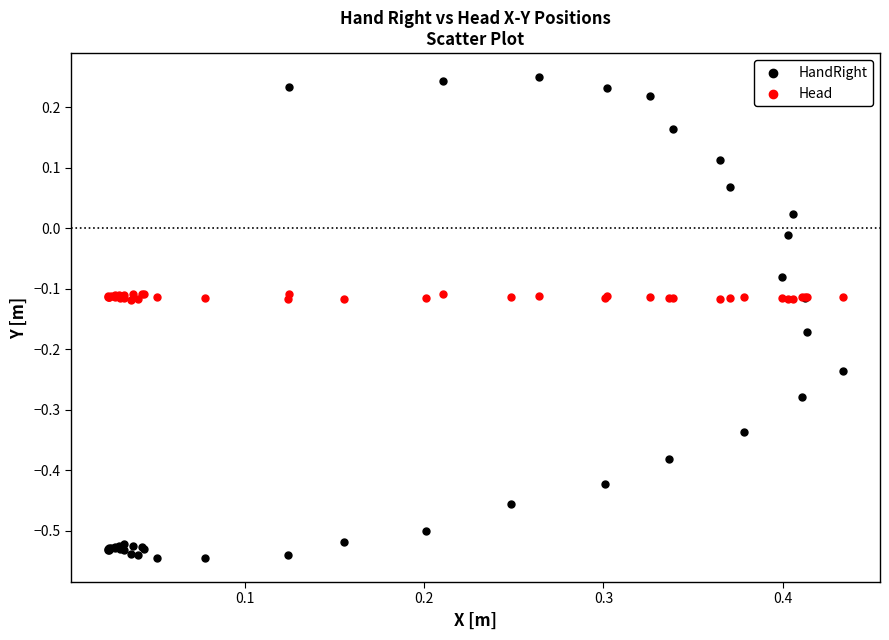

Which series has the widest spread of Y values?

HandRight